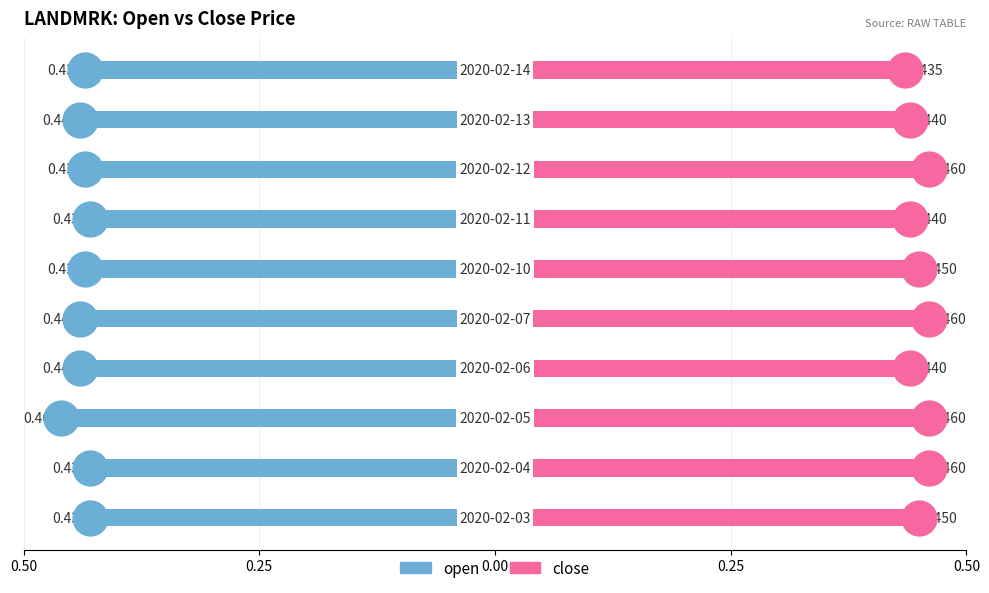

Which series contains the highest Y value?

close